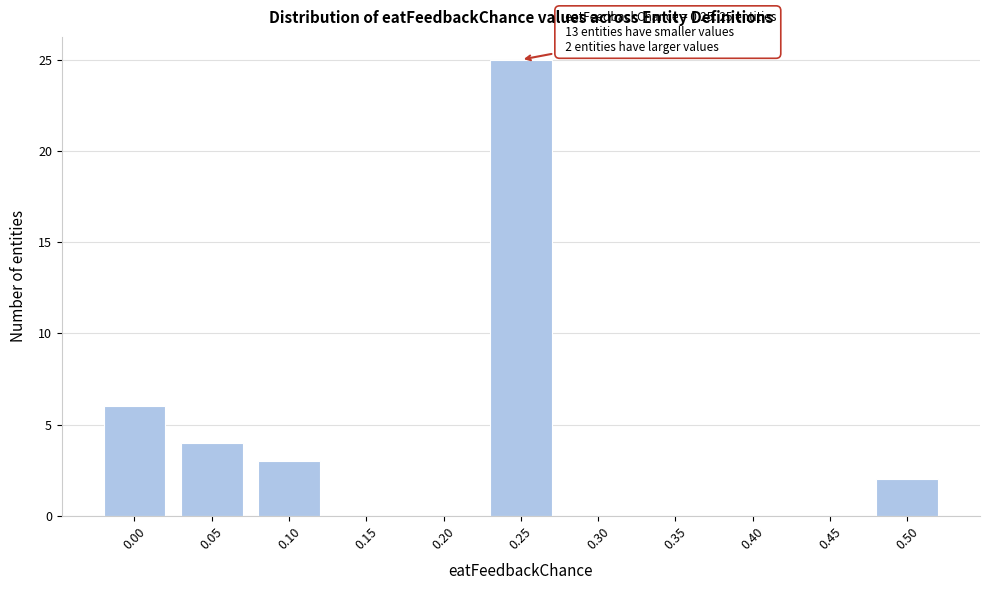

Reading left to right, what are all the values shown in this chart?

0.00=6	0.05=4	0.10=3	0.15=0	0.20=0	0.25=25	0.30=0	0.35=0	0.40=0	0.45=0	0.50=2